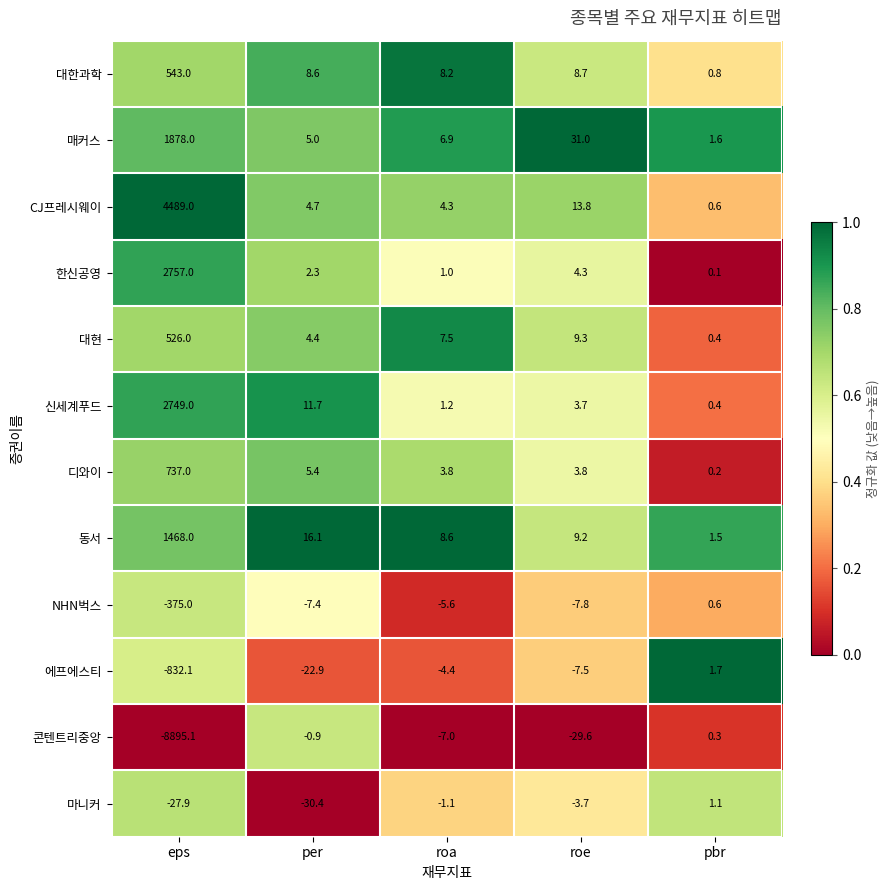

At roe, list the series in order from smallest to largest.

콘텐트리중앙, NHN벅스, 에프에스티, 마니커, 신세계푸드, 디와이, 한신공영, 대한과학, 동서, 대현, CJ프레시웨이, 매커스